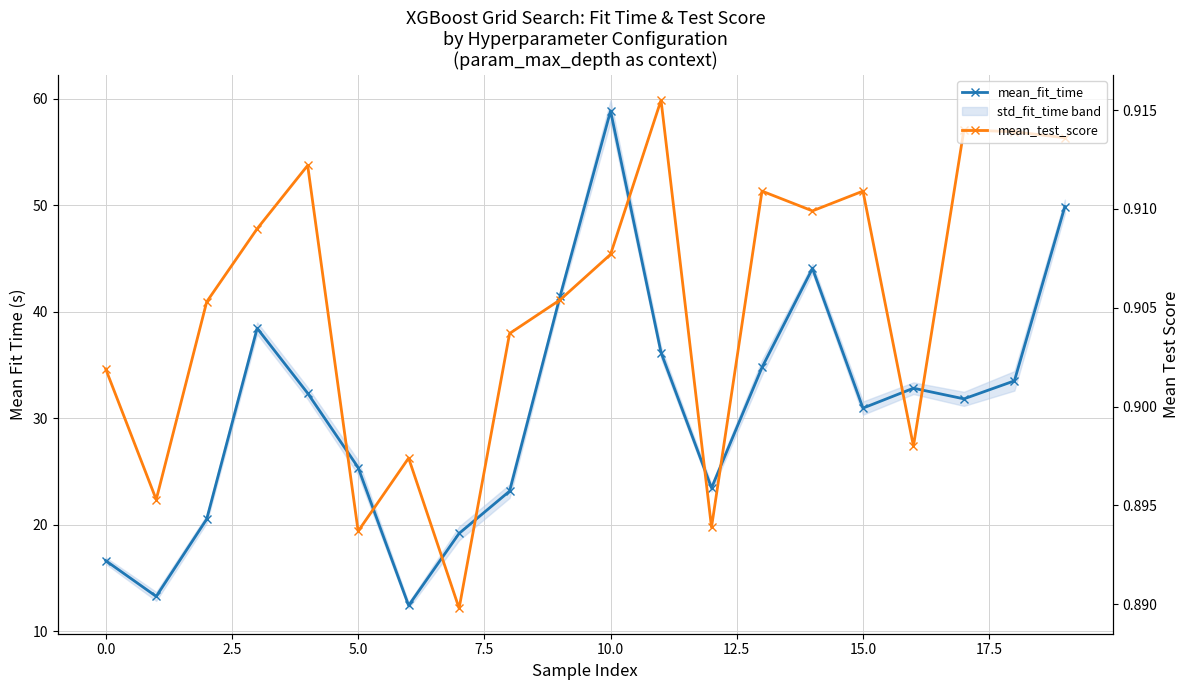

Which category has the highest value across all series?

10